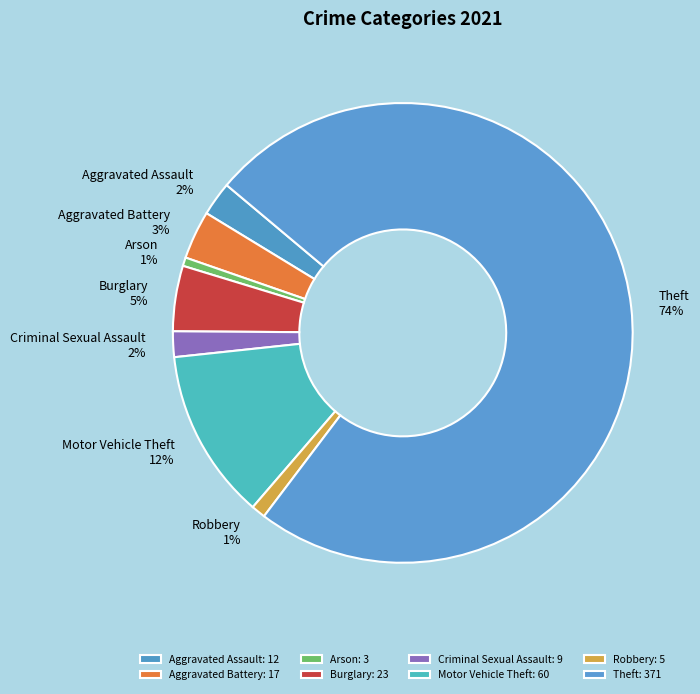

Does Aggravated Assault account for over 50% of the chart?

No